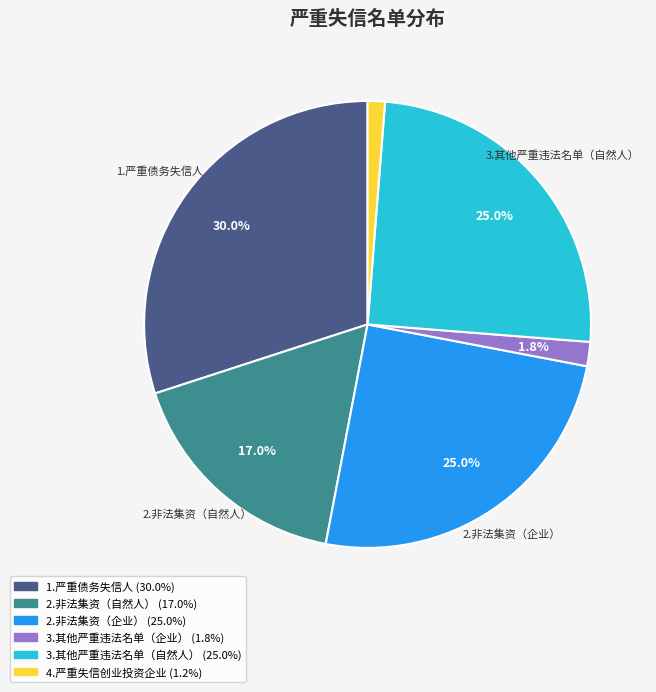

Count the number of slices in the pie.

6